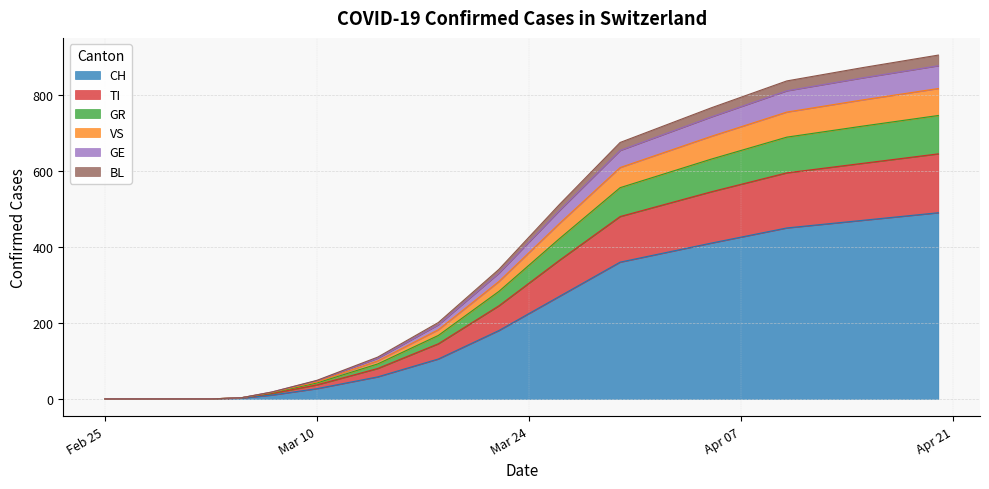

True or false: TI and VS cross at least once.

False